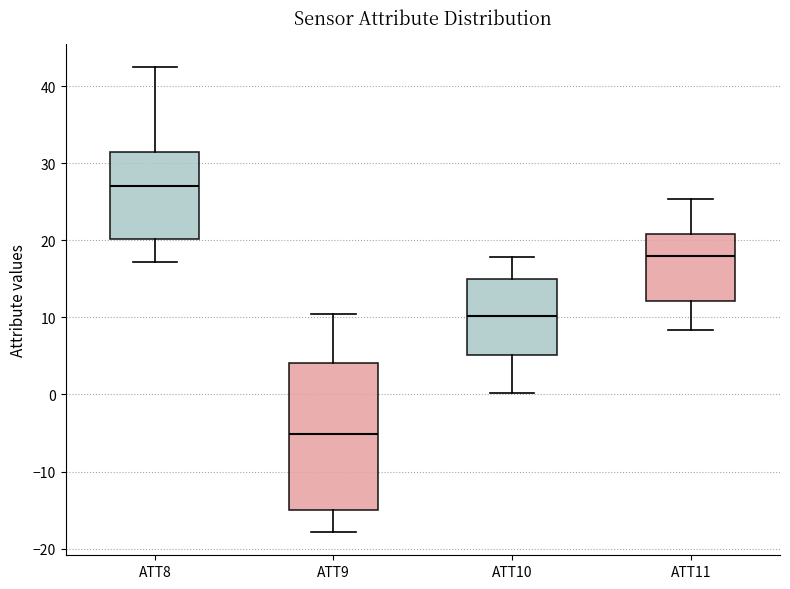

Reading left to right, transcribe this box plot: for each box, give where its median line is, the range the box spans, and where its two whiskers end, as read against the y-axis. The values are not printed on the chart, so give them approximately, as read against the axis.

ATT8: median 27, box 20 to 31, whiskers 17 to 43
ATT9: median -5, box -15 to 4, whiskers -18 to 10
ATT10: median 10, box 5 to 15, whiskers 0 to 18
ATT11: median 18, box 12 to 21, whiskers 8 to 25